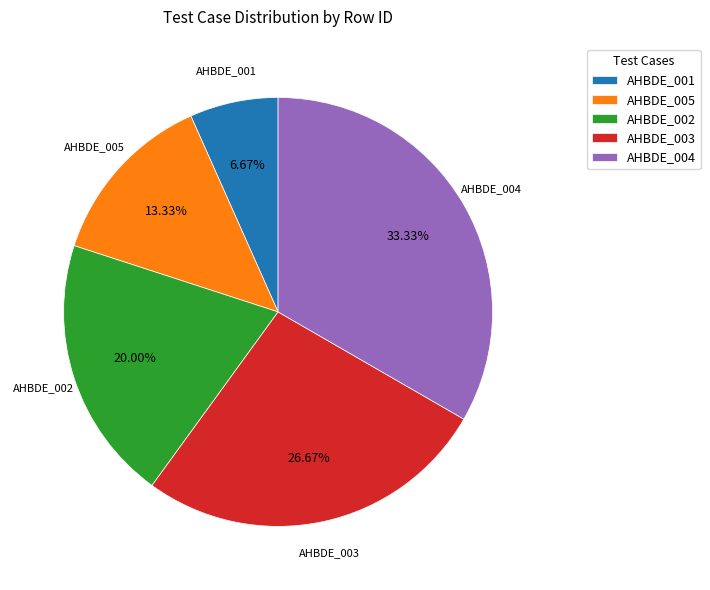

Is AHBDE_001 the majority of the pie?

No